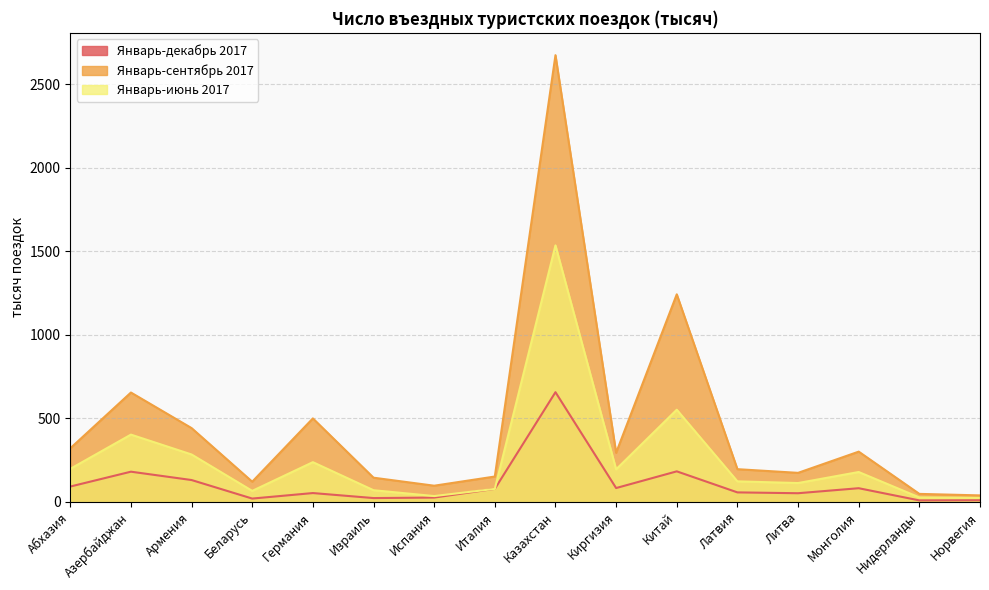

What is the total value across all series at Израиль?

238